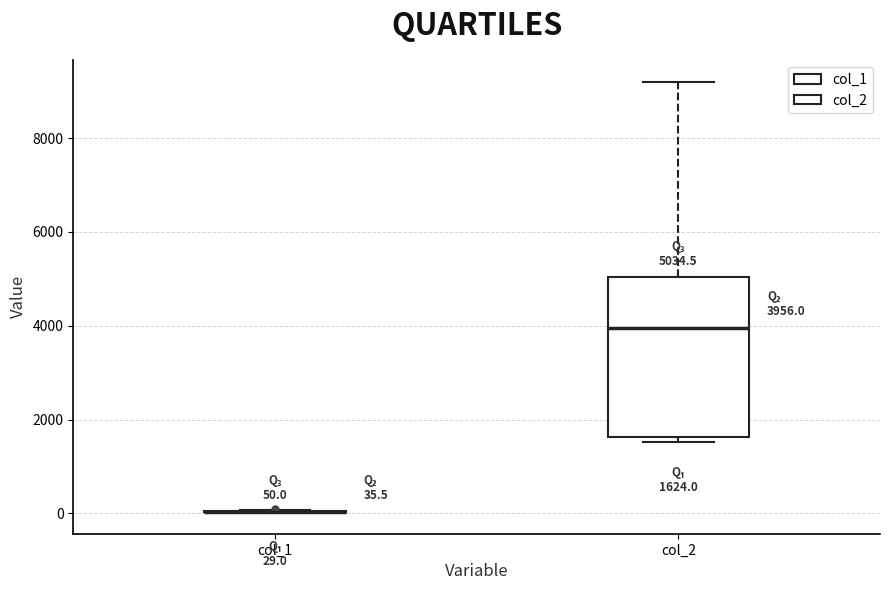

Which box is the tallest, from its lower edge to its upper edge?

col_2